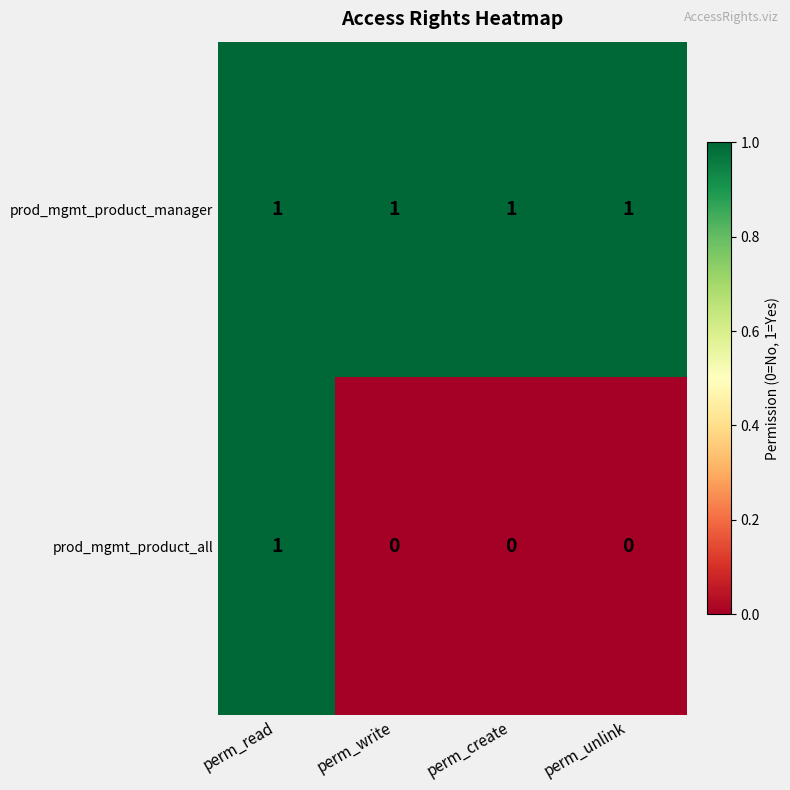

List the series in order of their overall mean, highest first.

prod_mgmt_product_manager, prod_mgmt_product_all